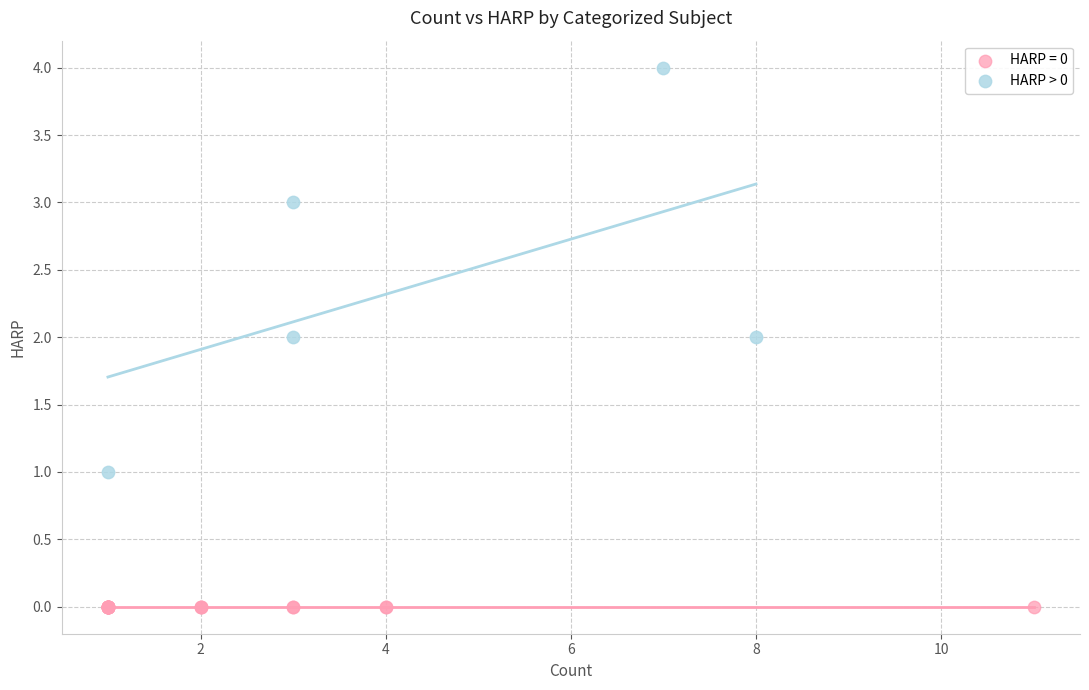

Which series contains the lowest Y value?

HARP = 0